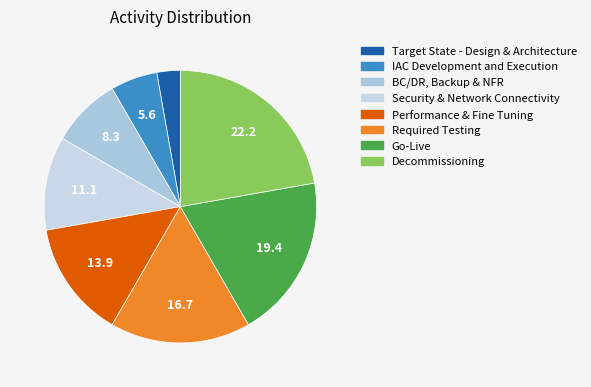

To the nearest percent, what percentage of the pie is Decommissioning?

22%